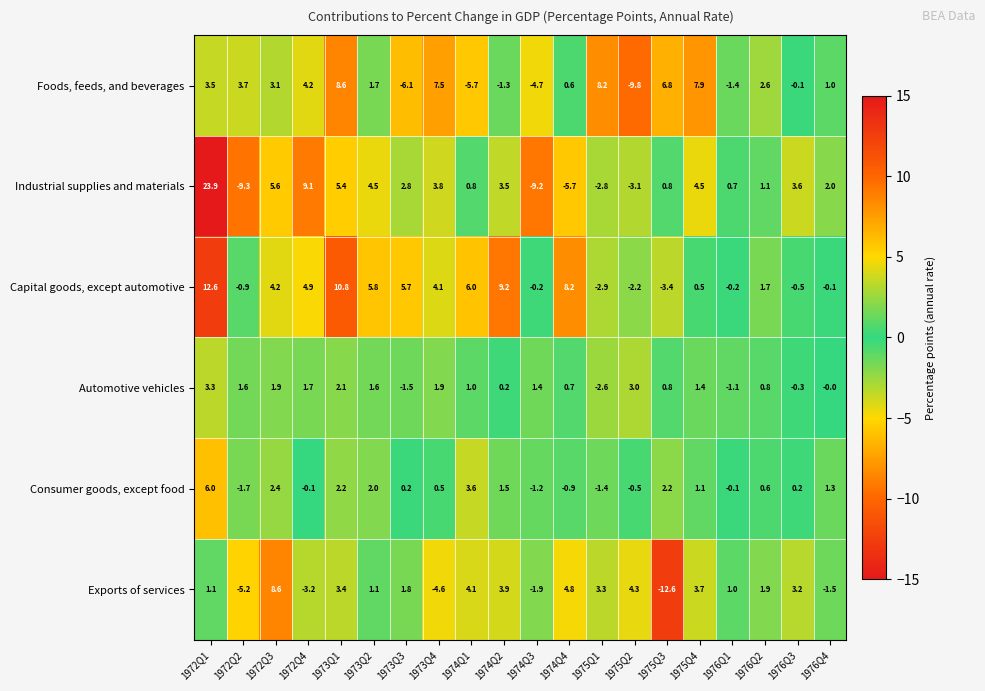

At 1975Q1, list the series in order from largest to smallest.

Foods, feeds, and beverages, Exports of services, Consumer goods, except food, Automotive vehicles, Industrial supplies and materials, Capital goods, except automotive